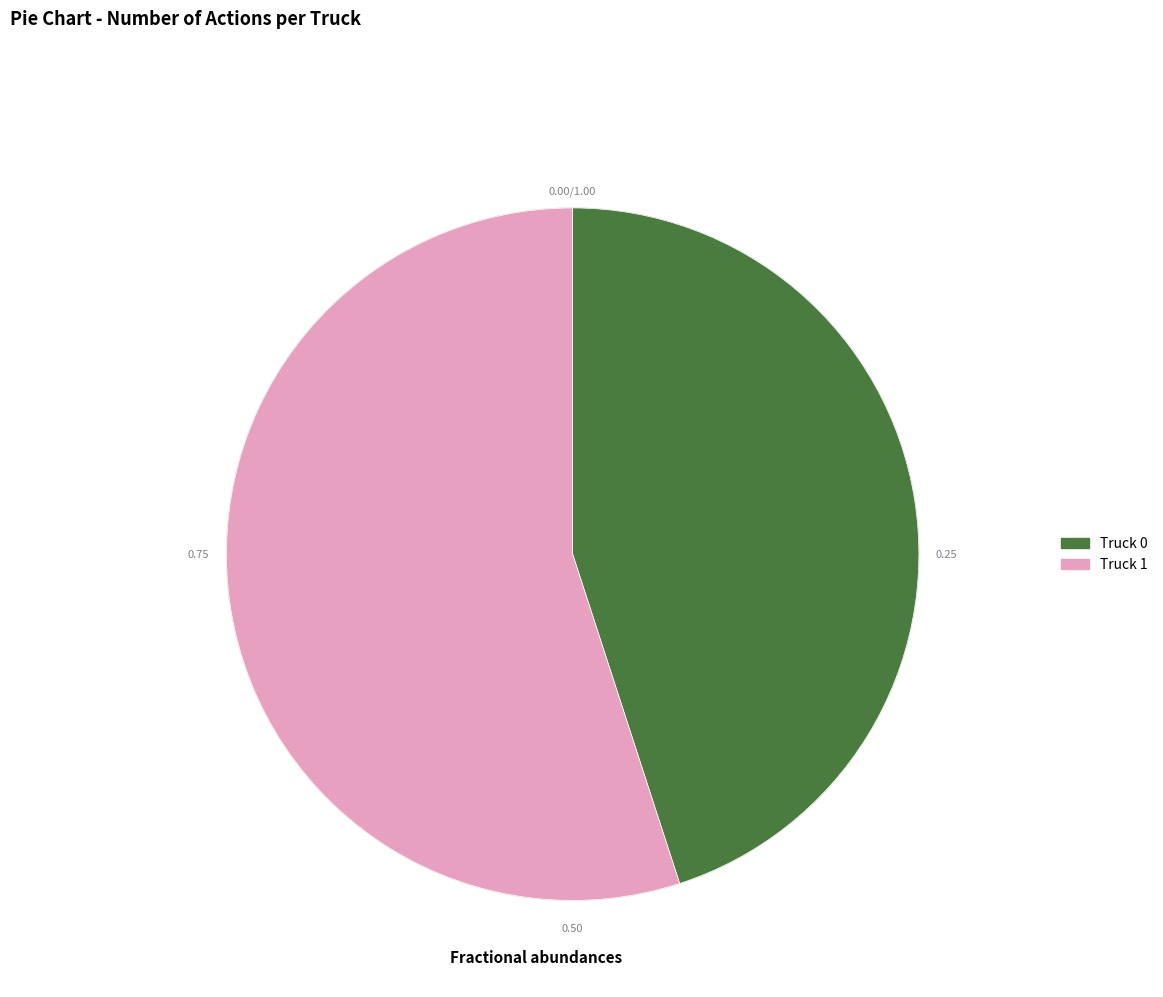

How many slices are in this pie chart?

2